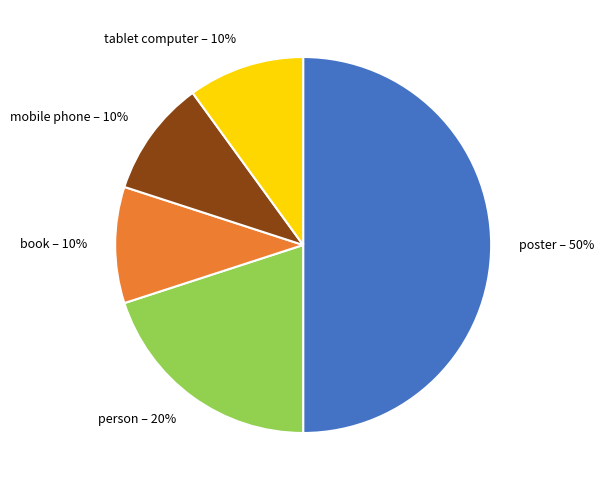

To the nearest percent, what is the difference between the largest and smallest slice percentages?

40%